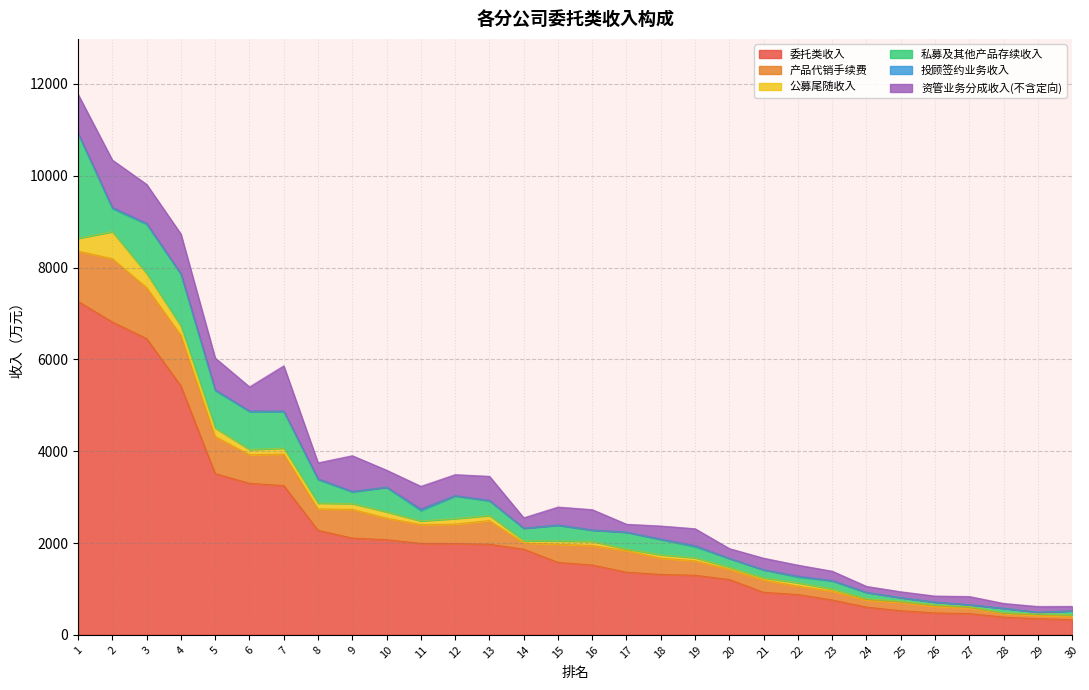

What is the value of the 产品代销手续费 point at the 2nd from the left?

1378.9